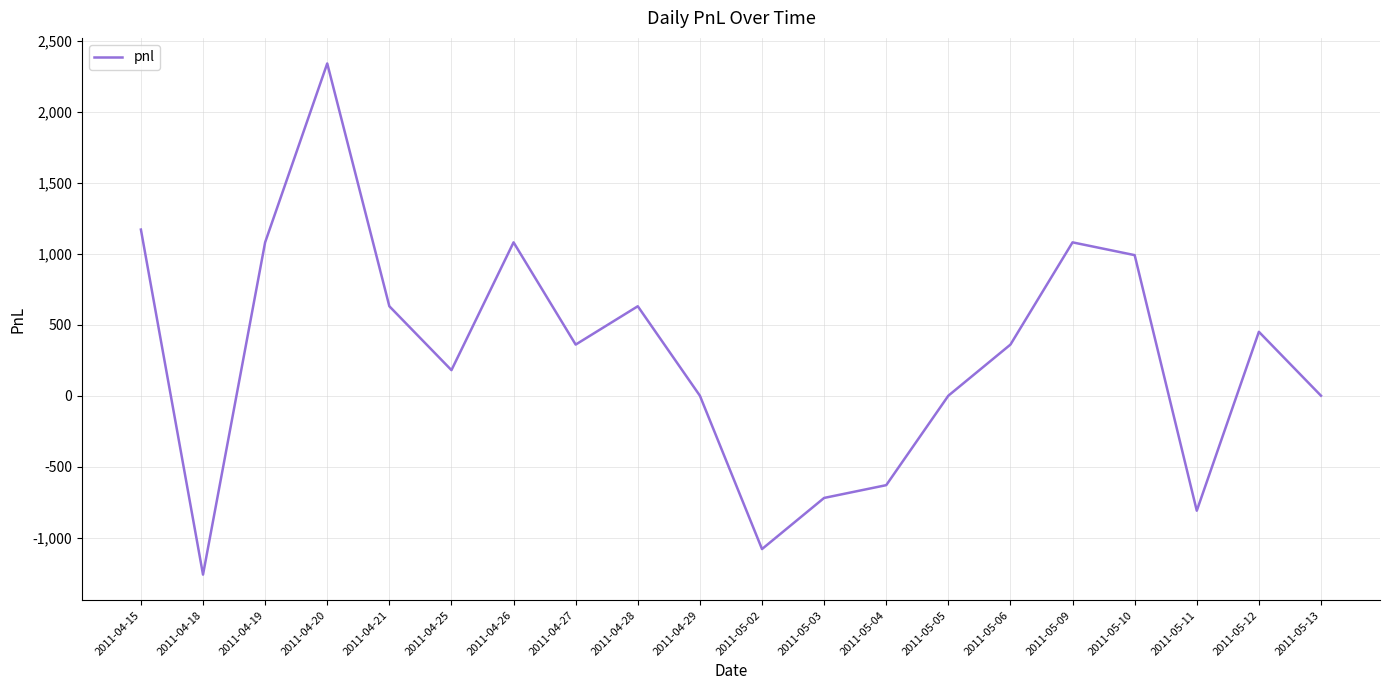

True or false: the data has more than 1 interior local peaks.

True